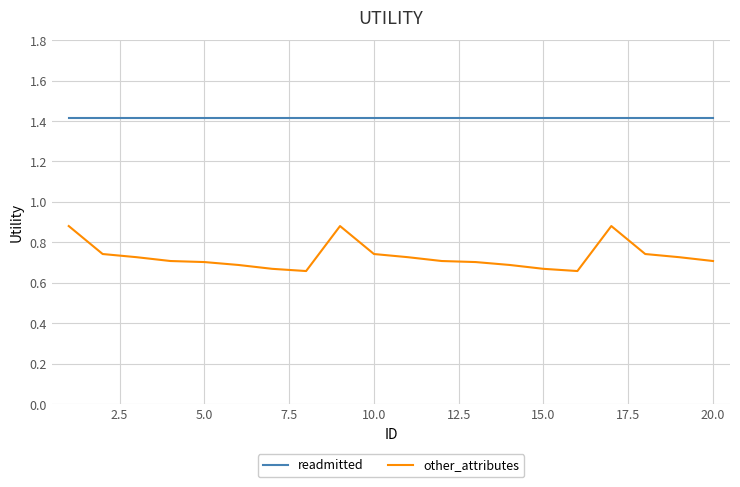

Which series has the largest range (max minus min)?

other_attributes